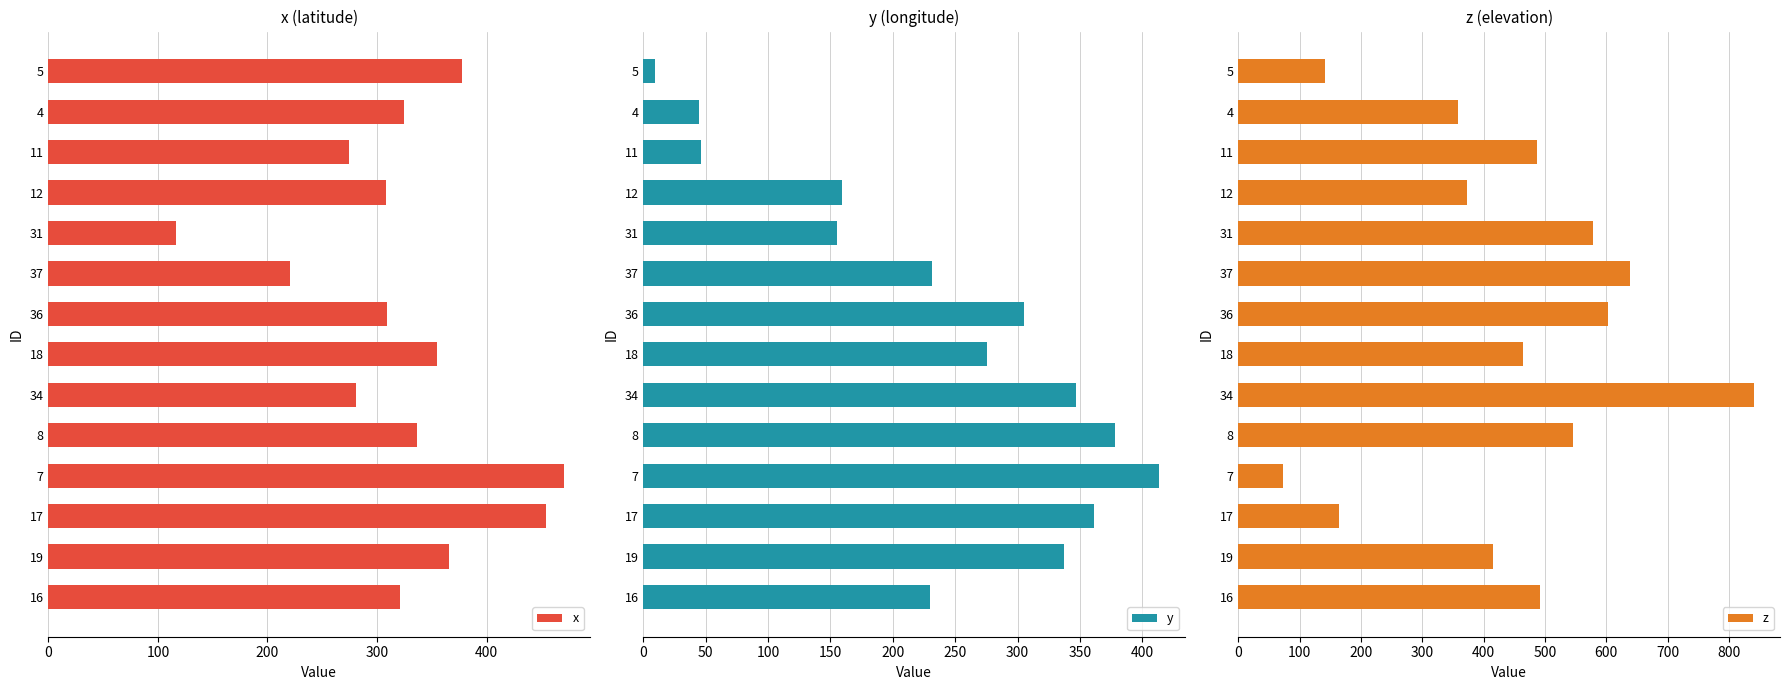

What is the minimum value shown in the chart?

9.6